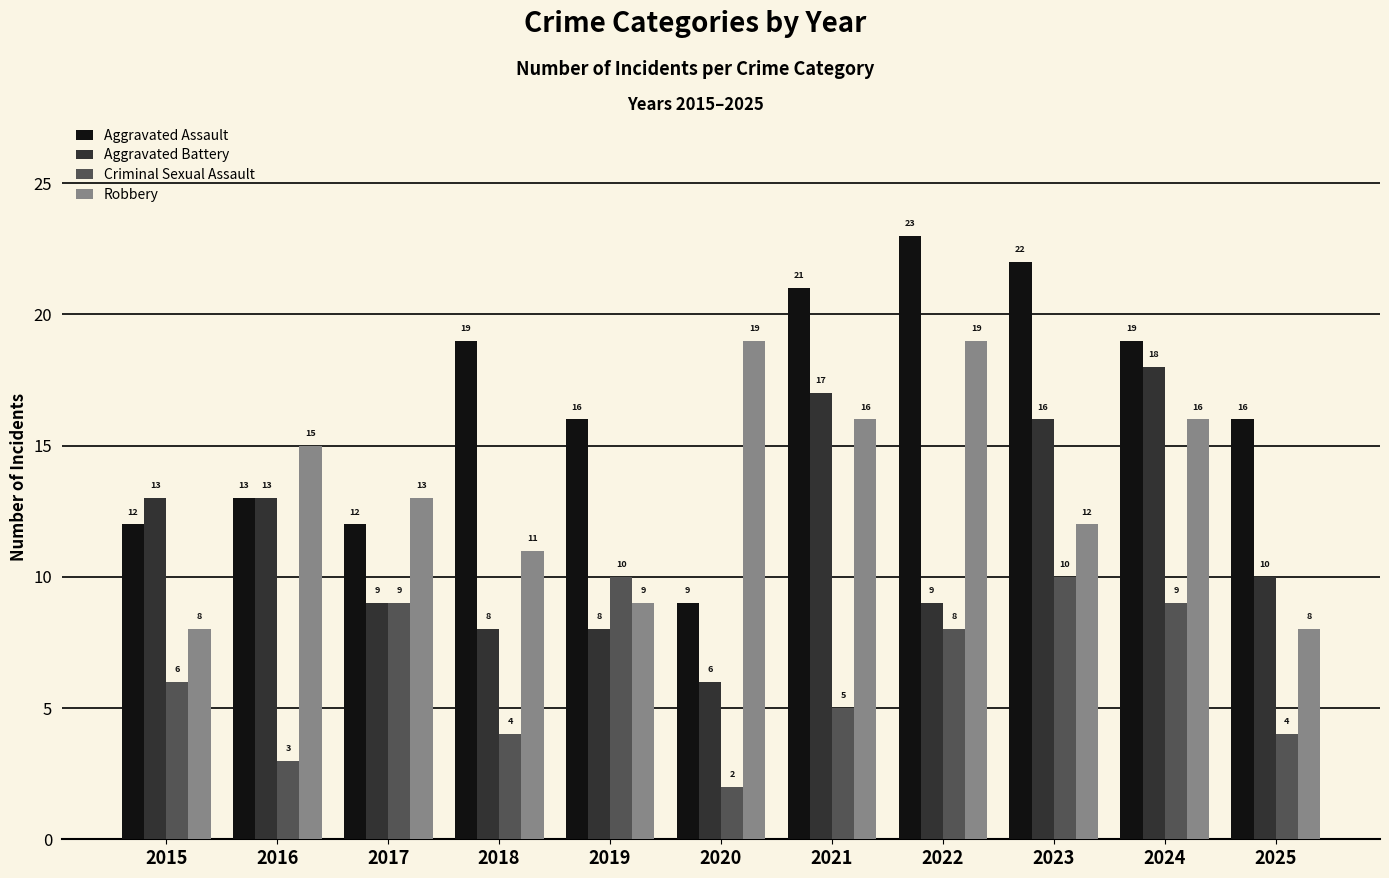

Which category has the lowest value in the Aggravated Assault series?

2020